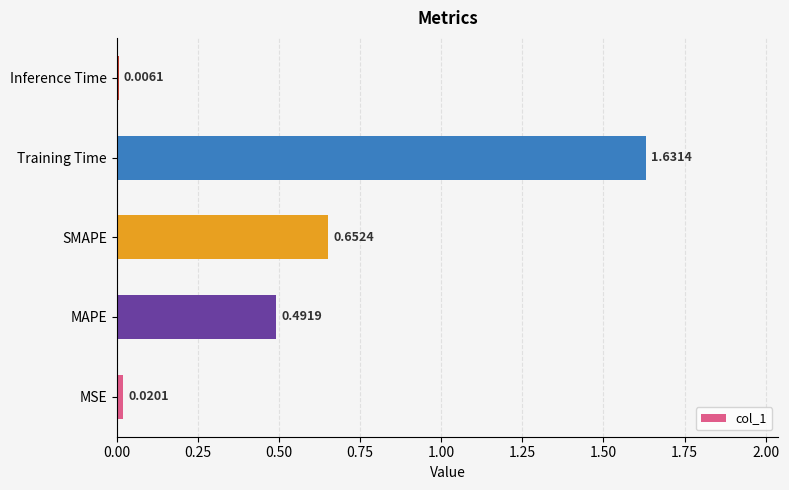

What is the sum of all values?

2.8